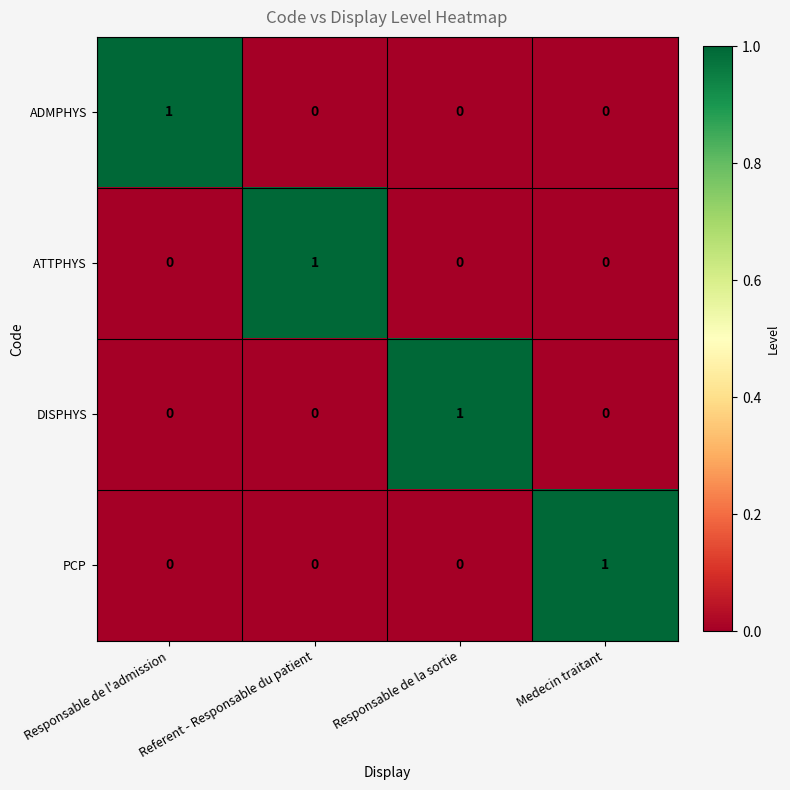

Is the value of ATTPHYS at Referent - Responsable du patient greater than the value of ADMPHYS at Referent - Responsable du patient?

Yes